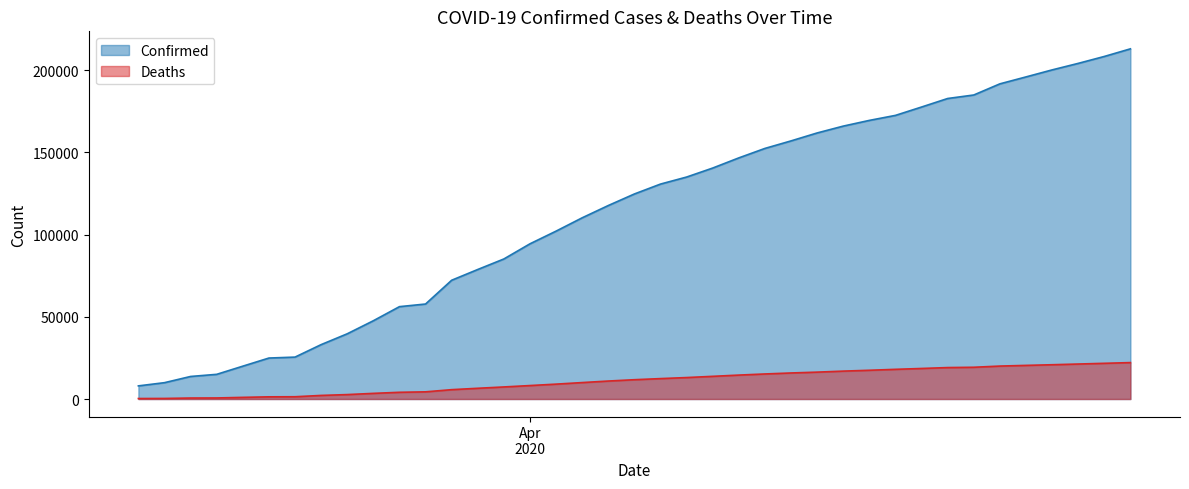

Which series has the largest total across all categories?

Confirmed